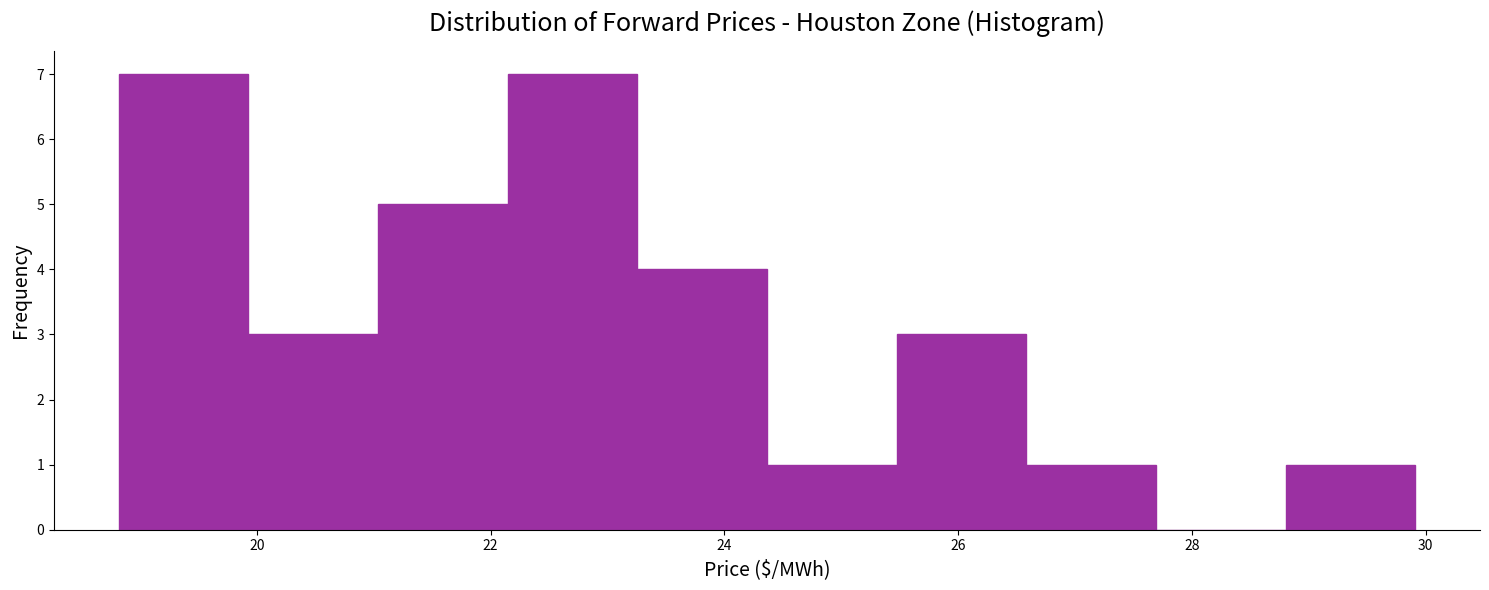

What is the height of the bar covering 18.8 to 20.0 on the x-axis? Neither the bar edges nor the heights are printed on the chart, so give them approximately, as read against the axes.

7